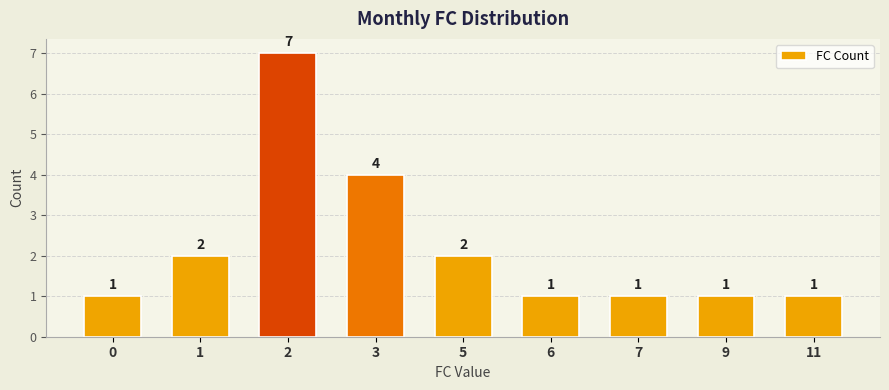

What is the maximum value shown in the chart?

7